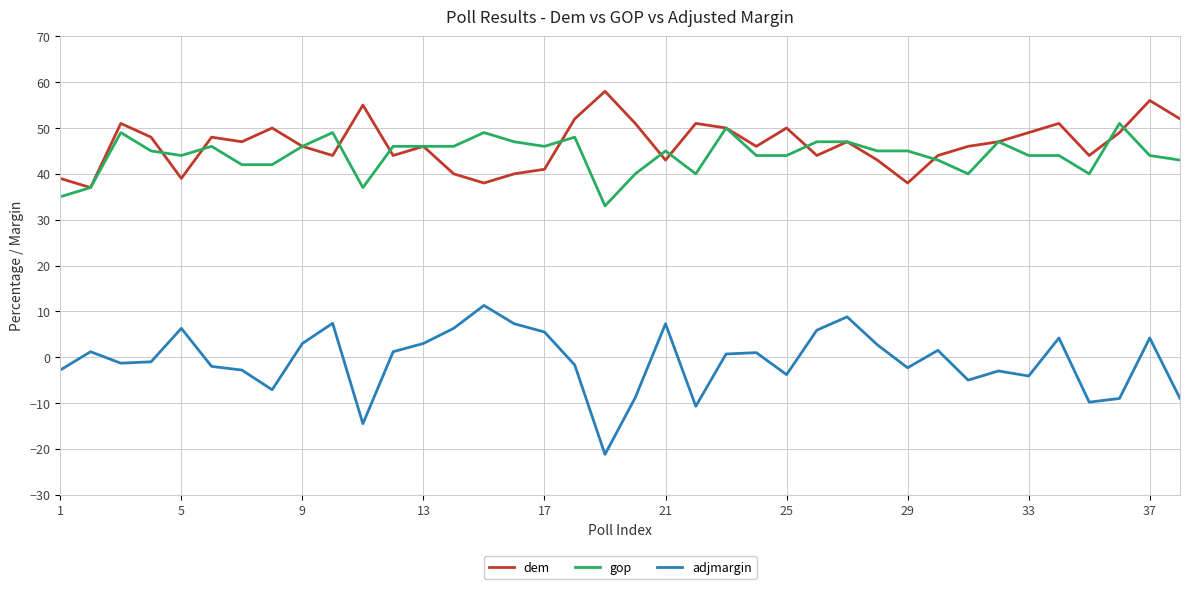

At how many categories does at least one series exceed 29?

38